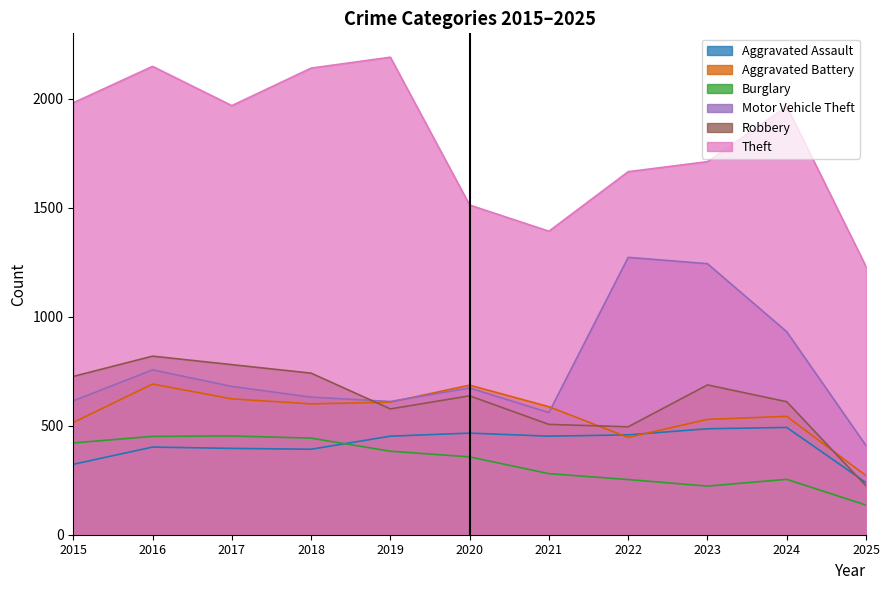

At which category does Aggravated Battery reach its first local peak?

2016